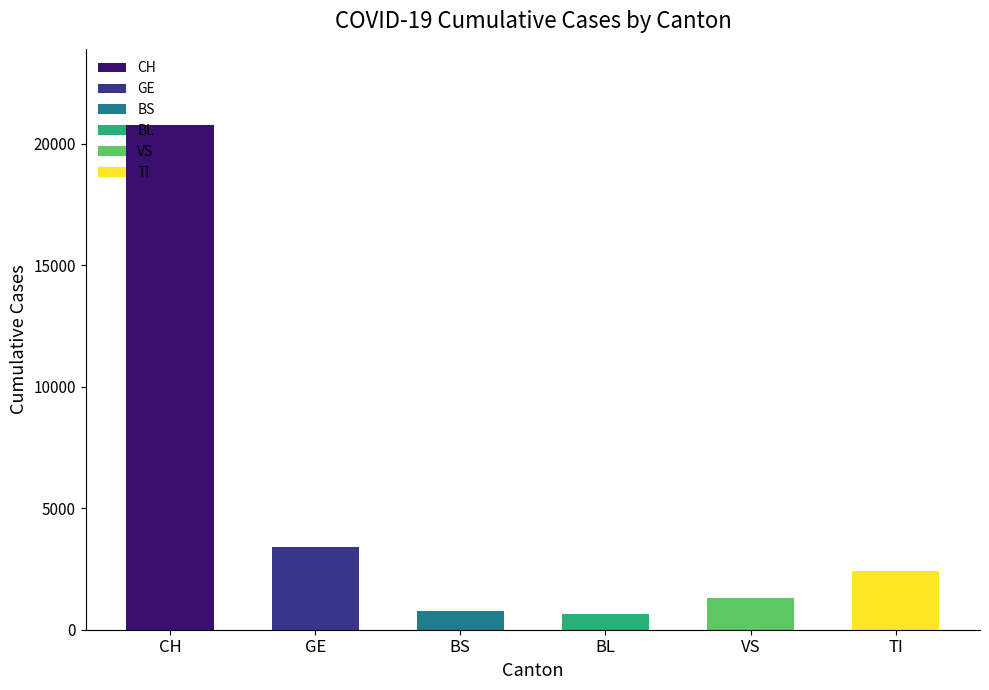

Does the chart contain any negative values?

No